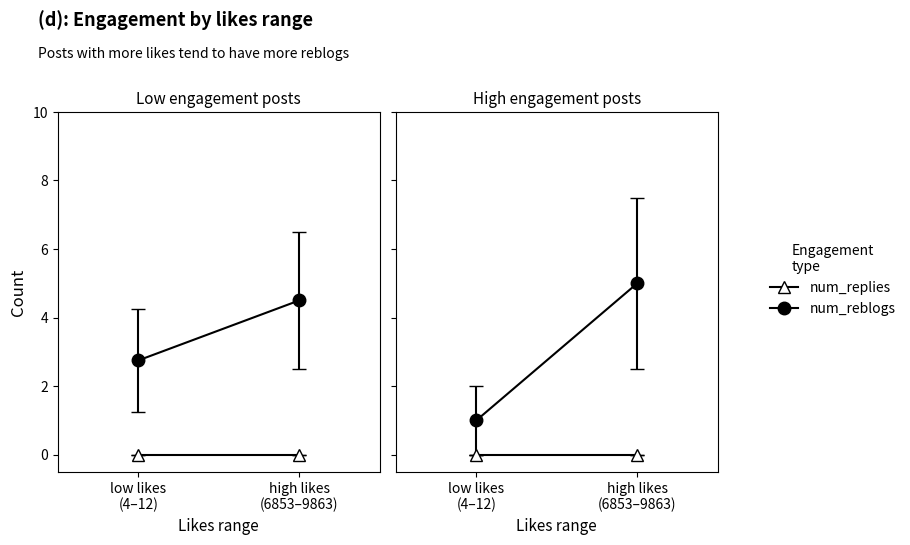

True or false: num_replies and num_reblogs cross at least once.

False